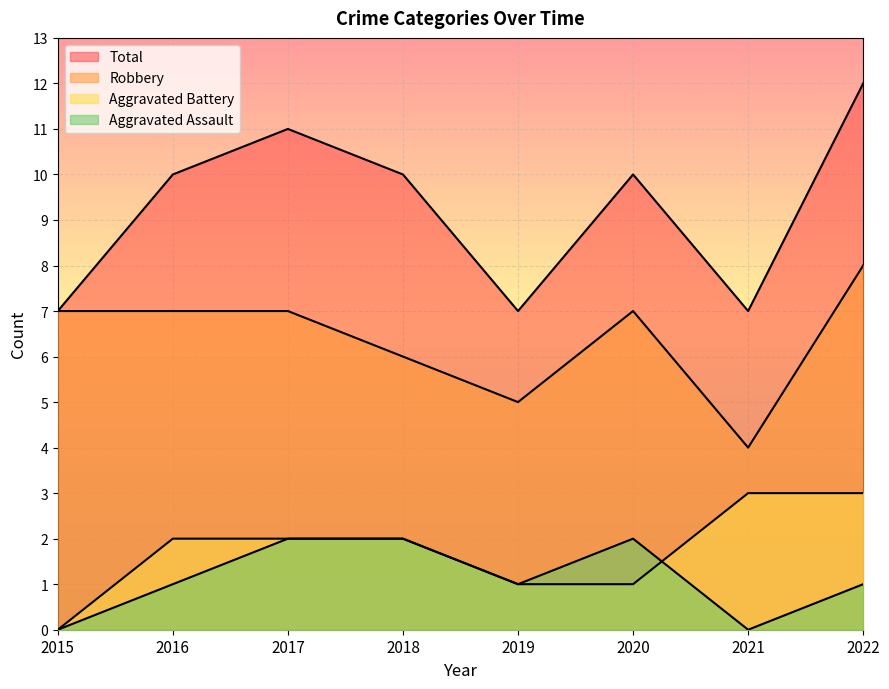

What is the maximum value for Robbery?

8